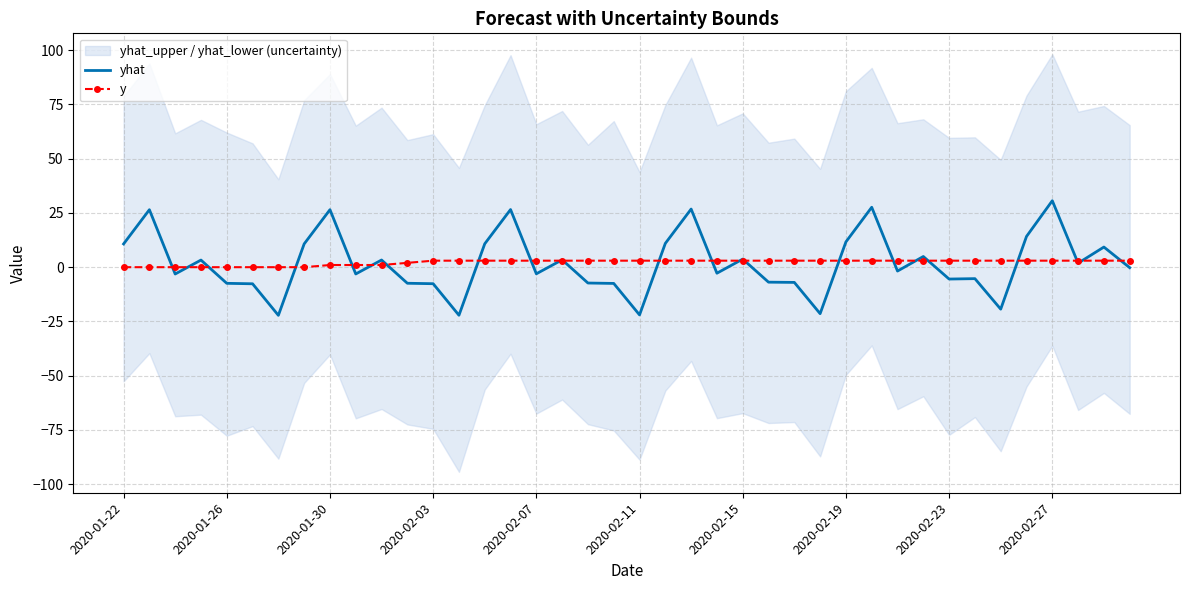

True or false: yhat has more than 1 points higher than both neighbors.

True